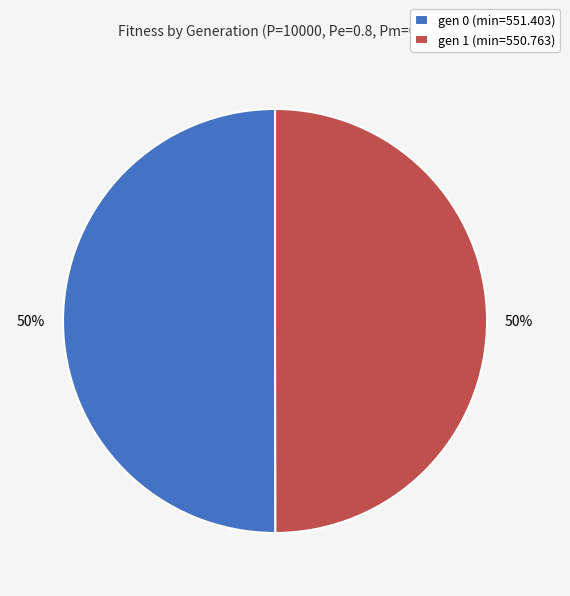

True or false: gen 1 (min=550.763) accounts for 55% of the total.

False